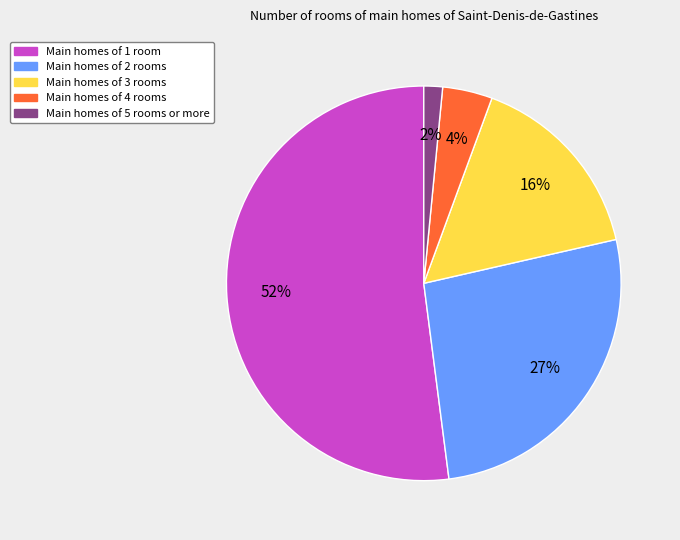

Does any single category account for the majority?

Yes